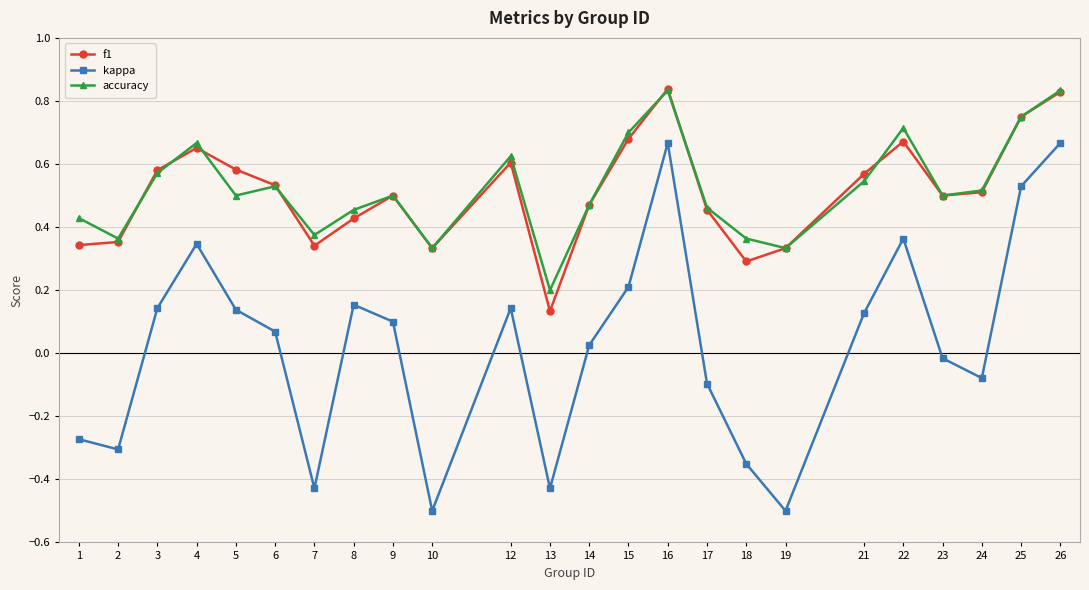

True or false: accuracy and kappa intersect in this chart.

False